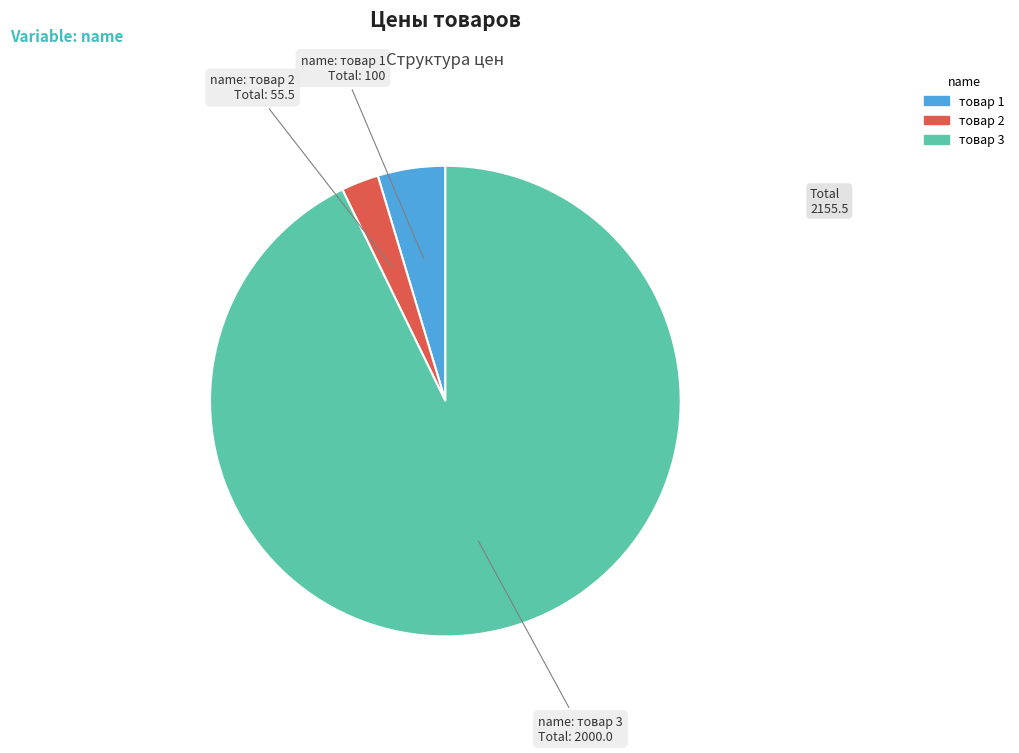

How many segments does this pie chart have?

3